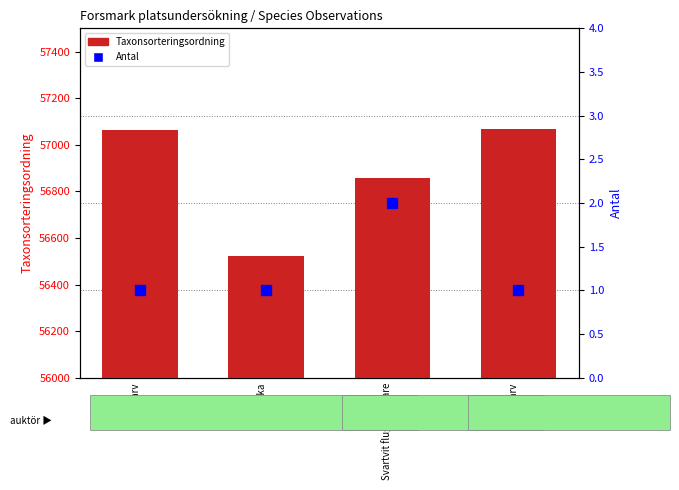

At how many categories does at least one series exceed 50012?

4